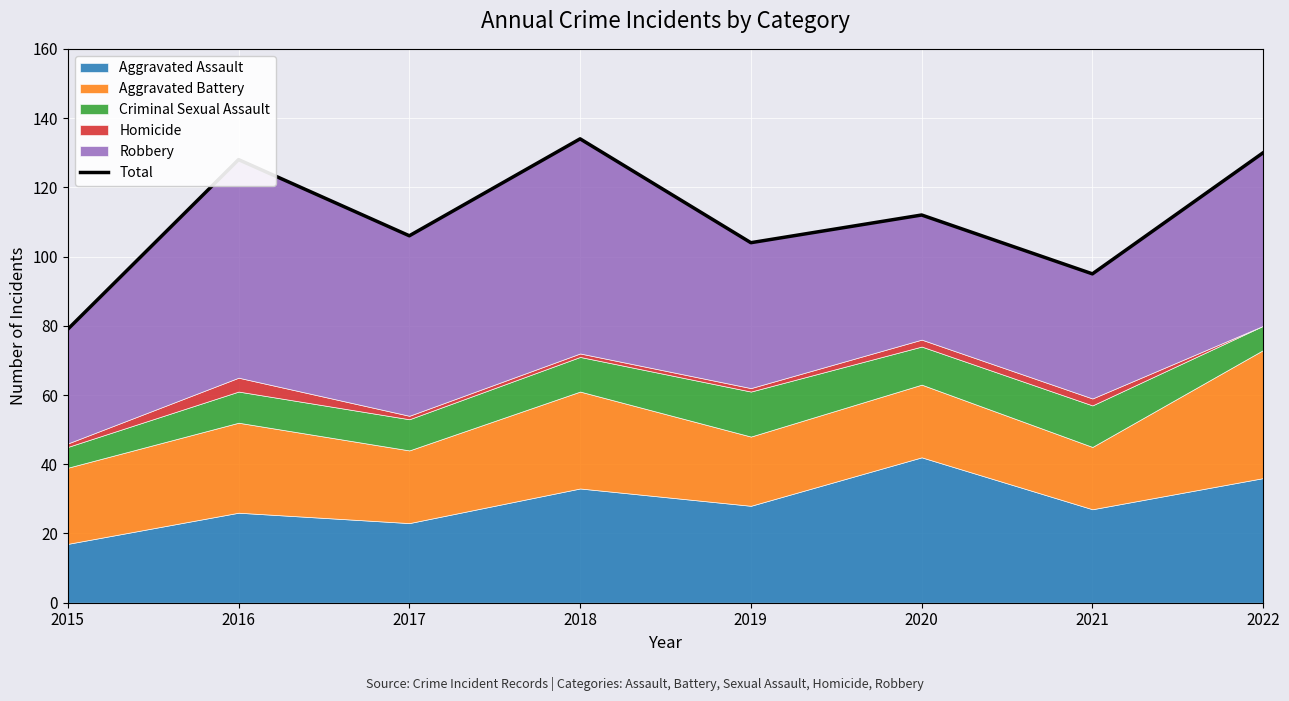

What is the minimum value shown in the chart?

79